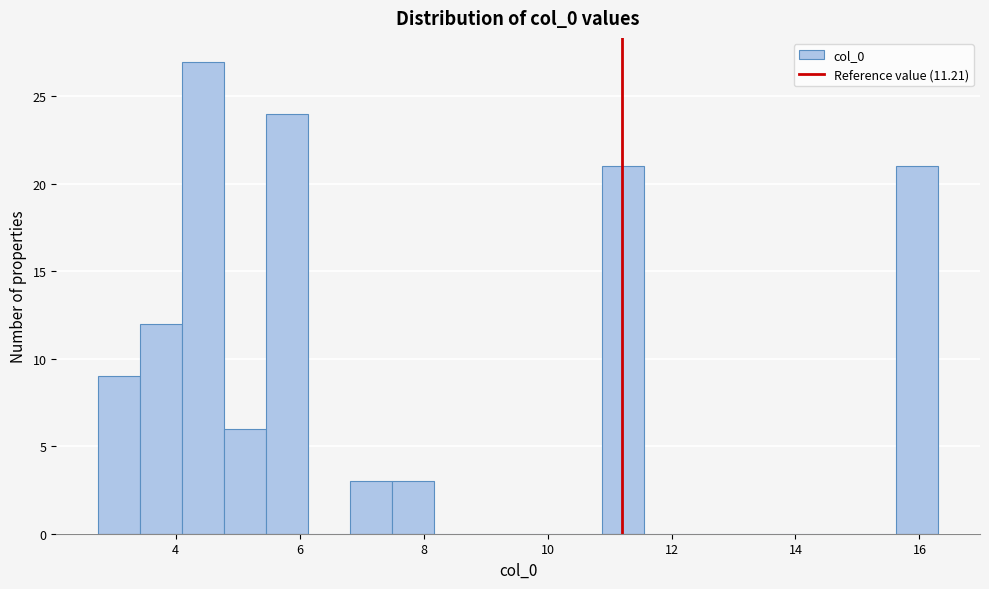

Around what value on the x-axis is the tallest bar? Give the approximate position of its centre, as read against the axis.

4.4